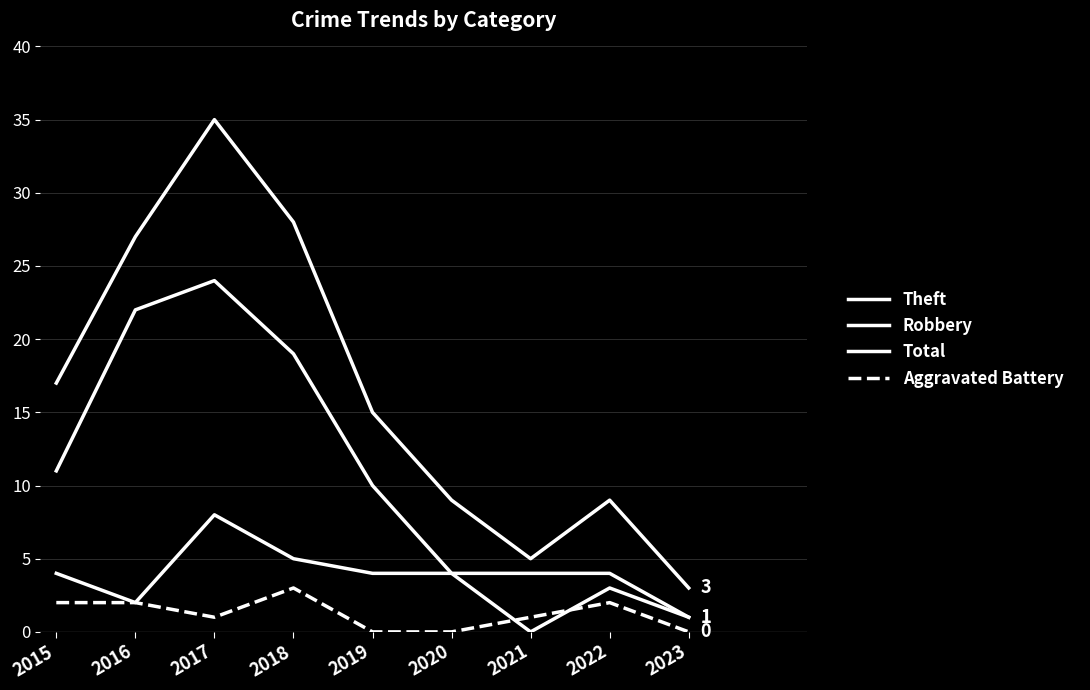

Is it true that Robbery equals 9 at 2018?

False